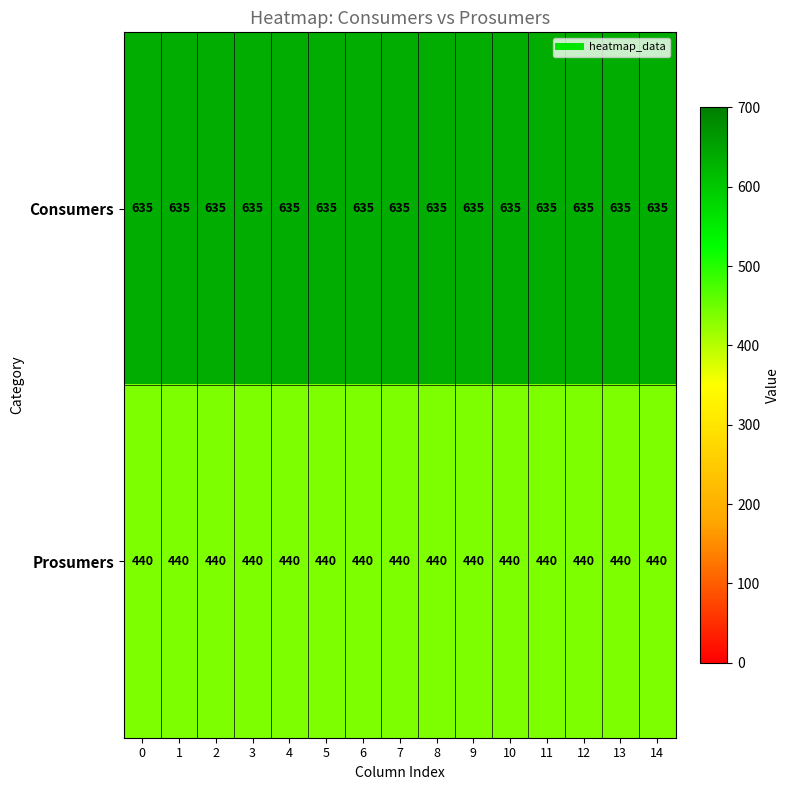

The value of Consumers at 12 is 635. True or false?

True